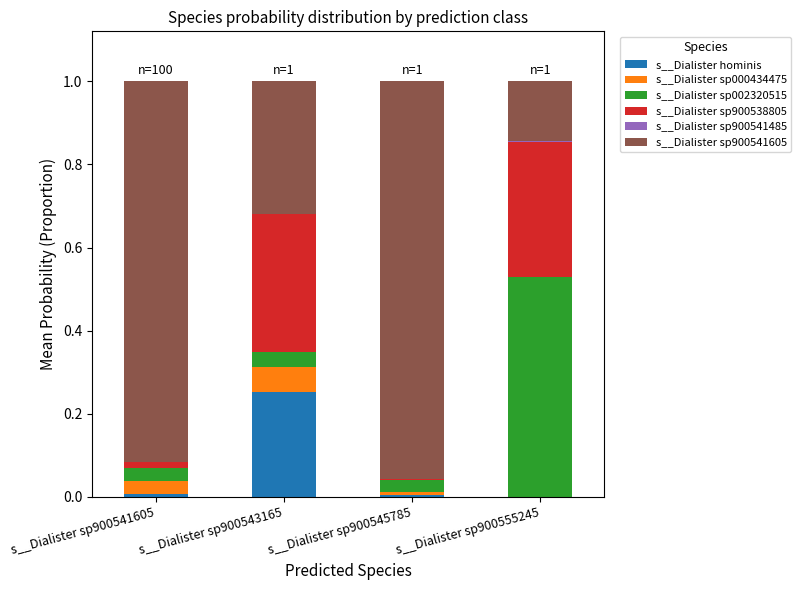

At how many categories does at least one series exceed 0?

4